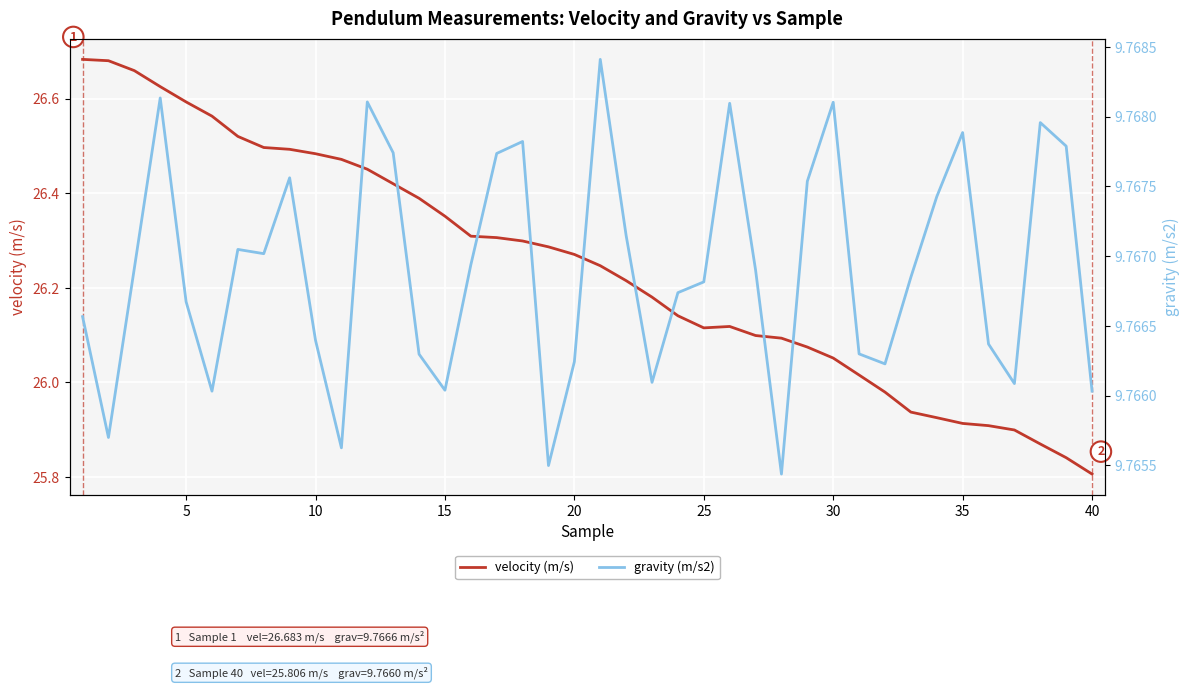

How many data points does each series have?

40